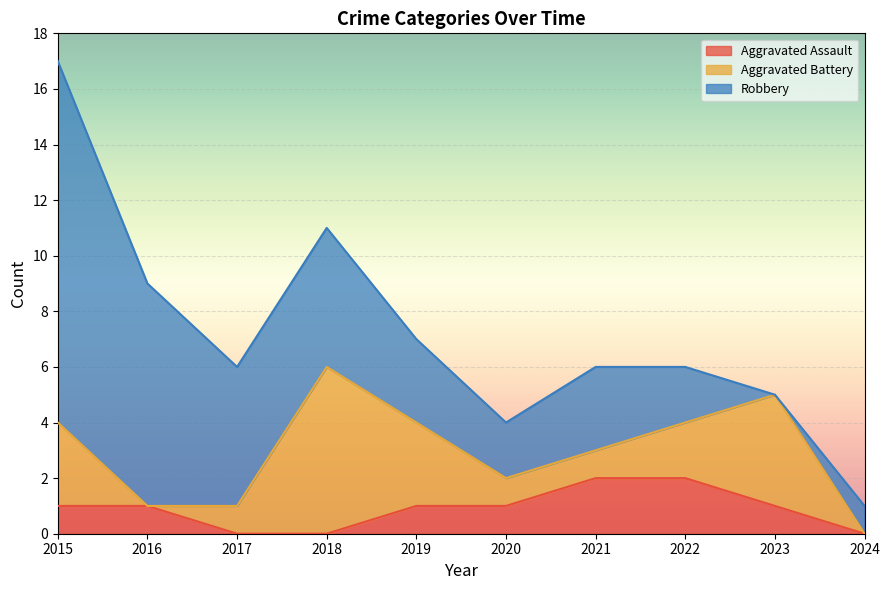

What is the difference between the second highest and second lowest values in the Aggravated Battery series?

4